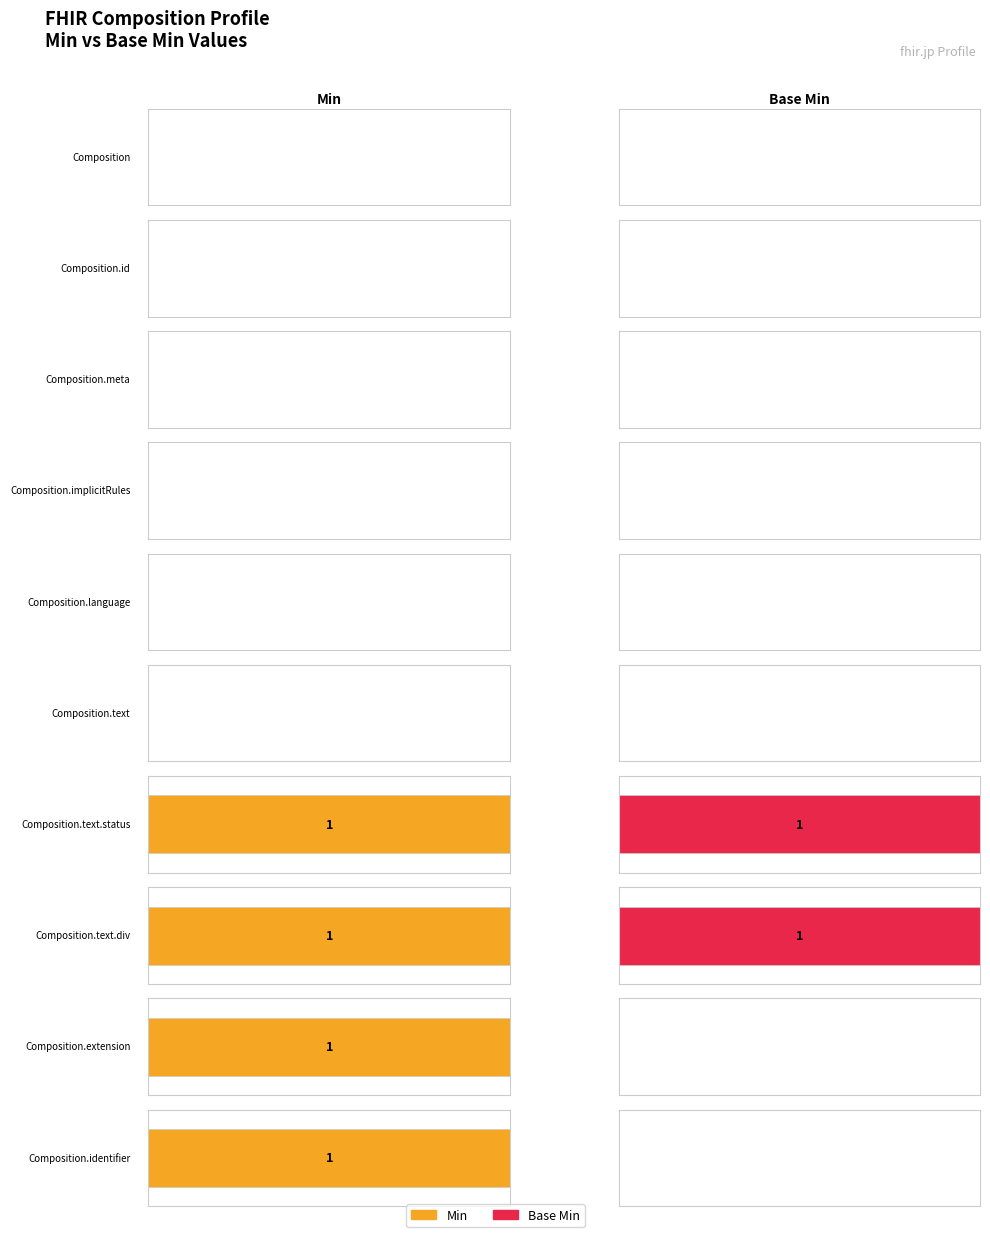

What is the greatest value displayed?

1